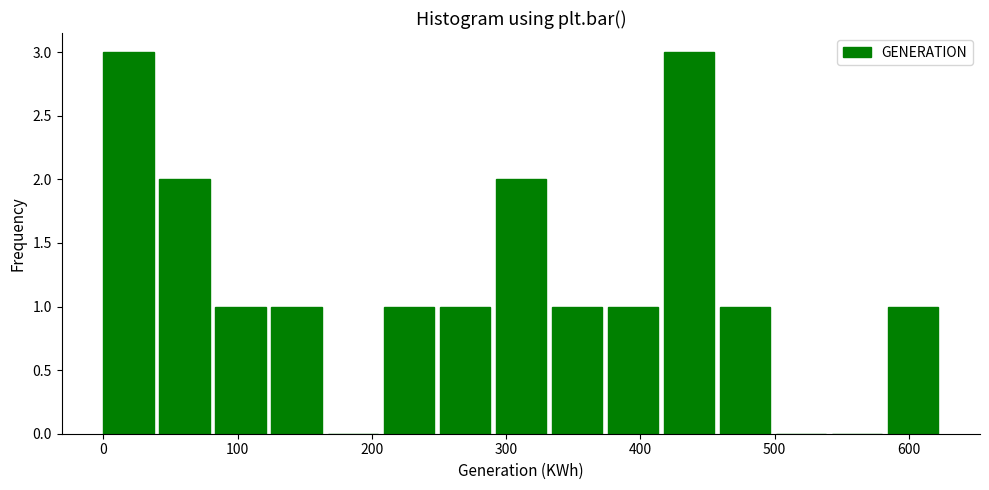

How tall is the bar that spans 330 to 380 on the x-axis? Neither the bar edges nor the heights are printed on the chart, so give them approximately, as read against the axes.

1